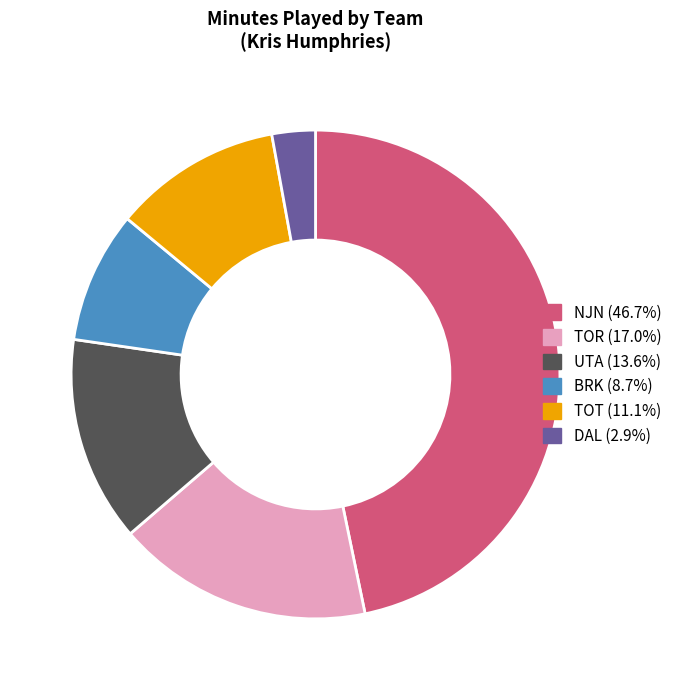

How many segments does this pie chart have?

6